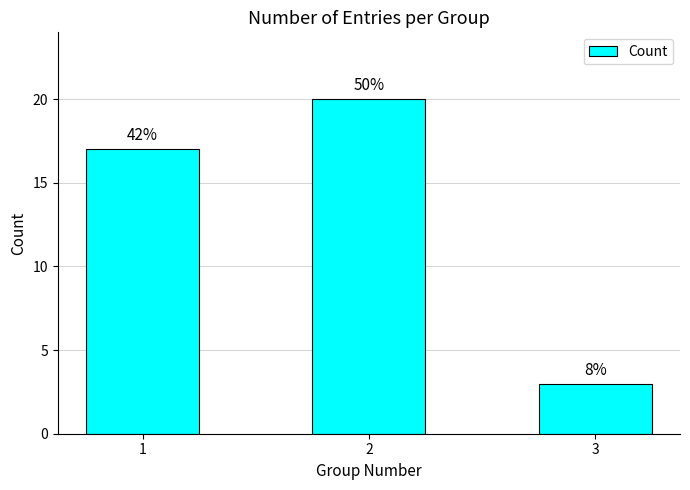

Which category has the lowest value across all series?

3